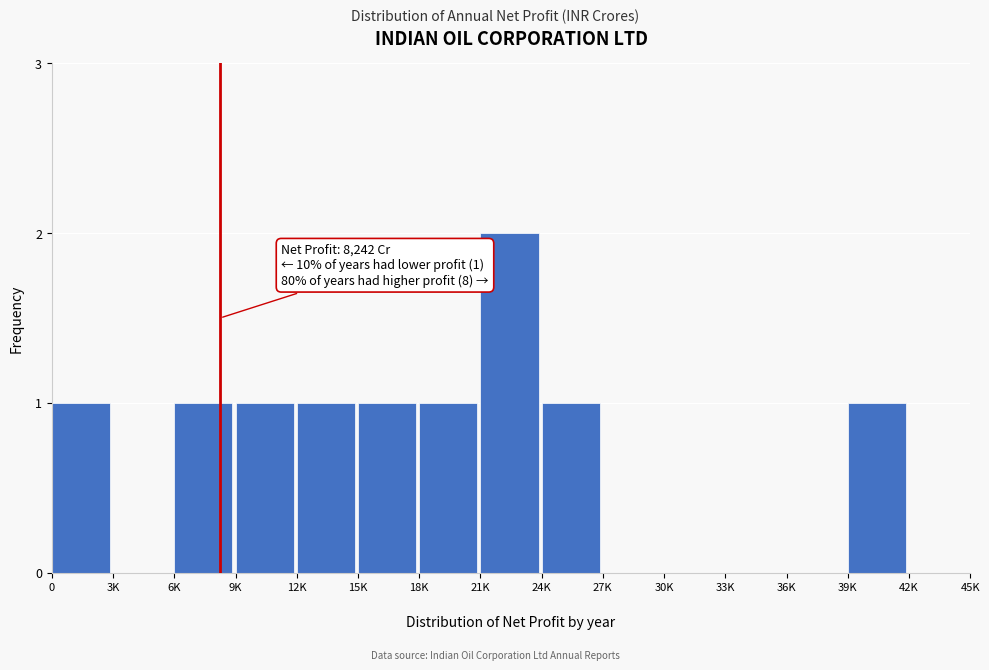

What is the sum of all values?

10